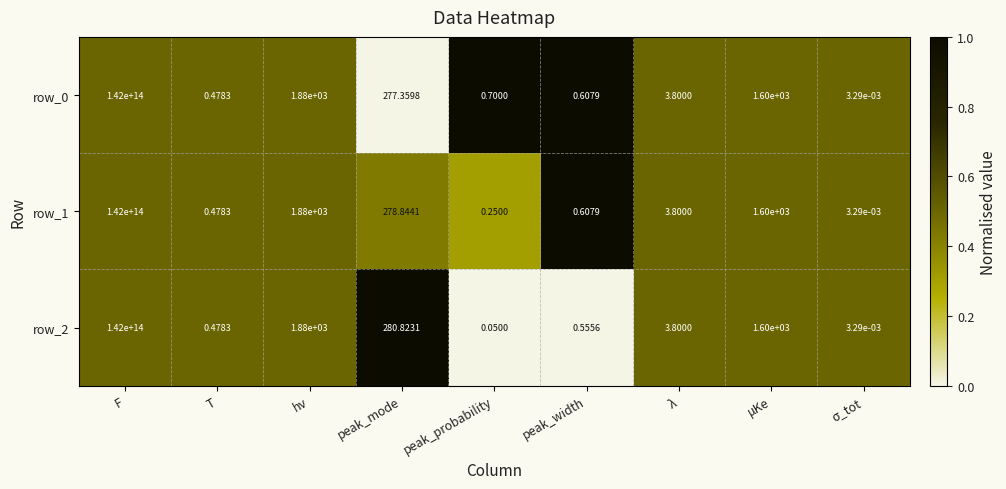

At which label does row_1 first exceed 3?

F